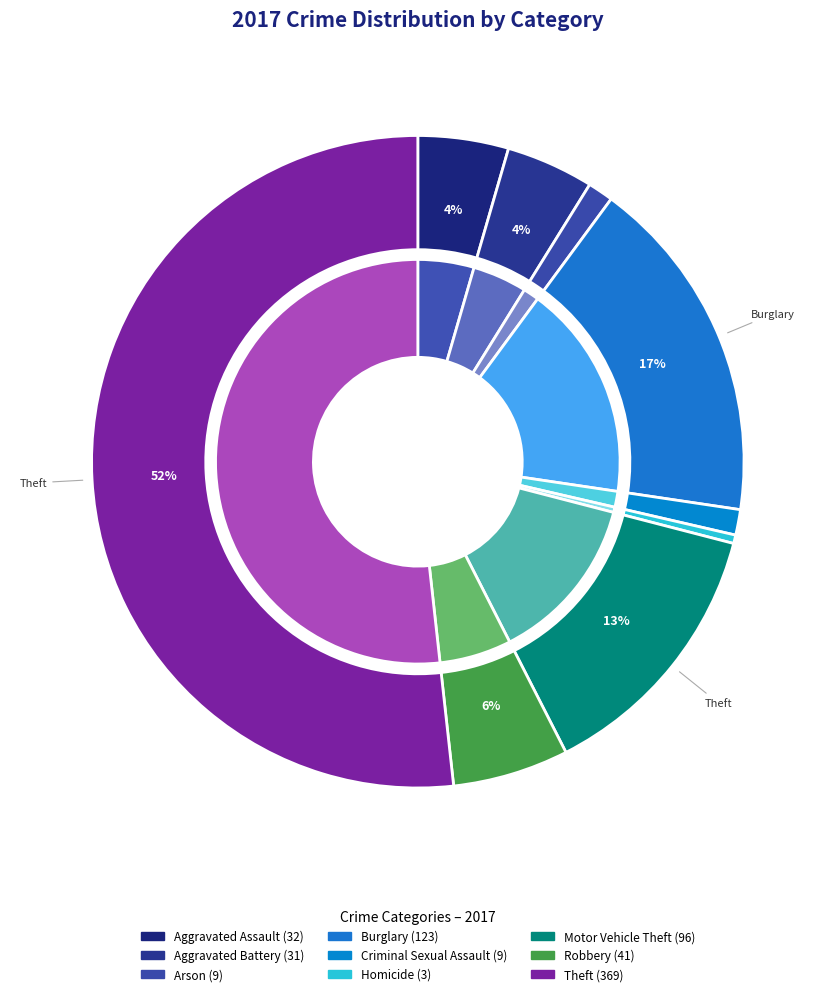

The Theft slice represents 52% of the pie. True or false?

True